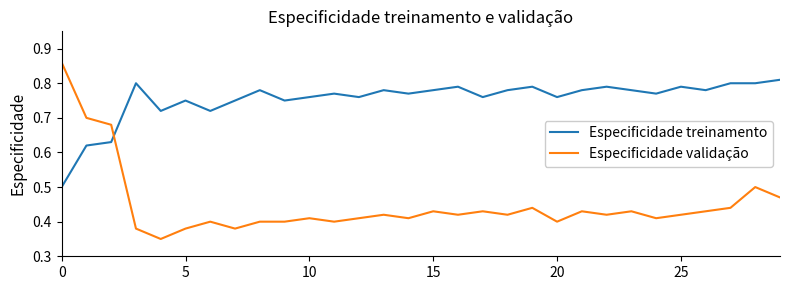

Which series has the largest range (max minus min)?

Especificidade validação